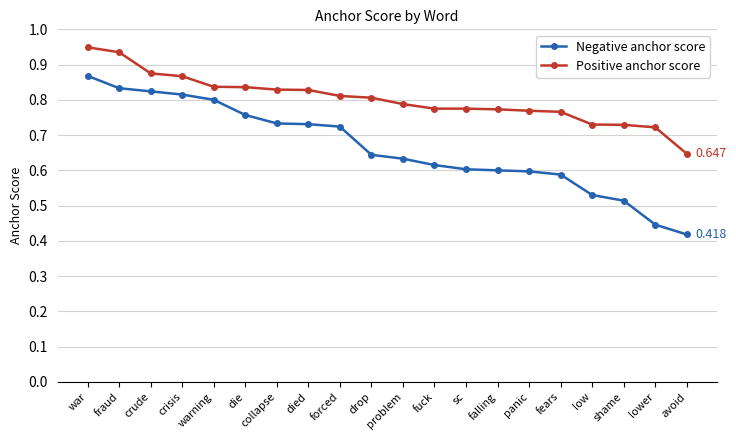

Which series has the largest range (max minus min)?

Negative anchor score